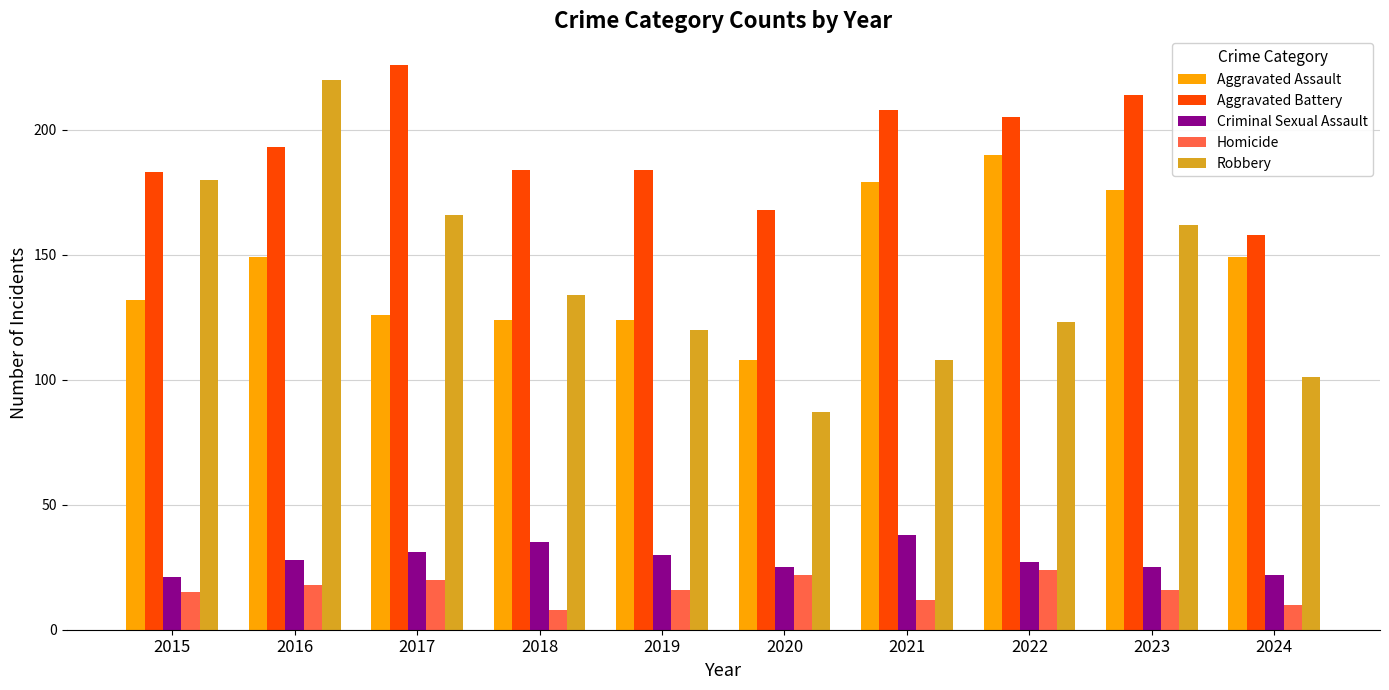

What is the value of the Aggravated Assault bar at the 10th from the left?

149